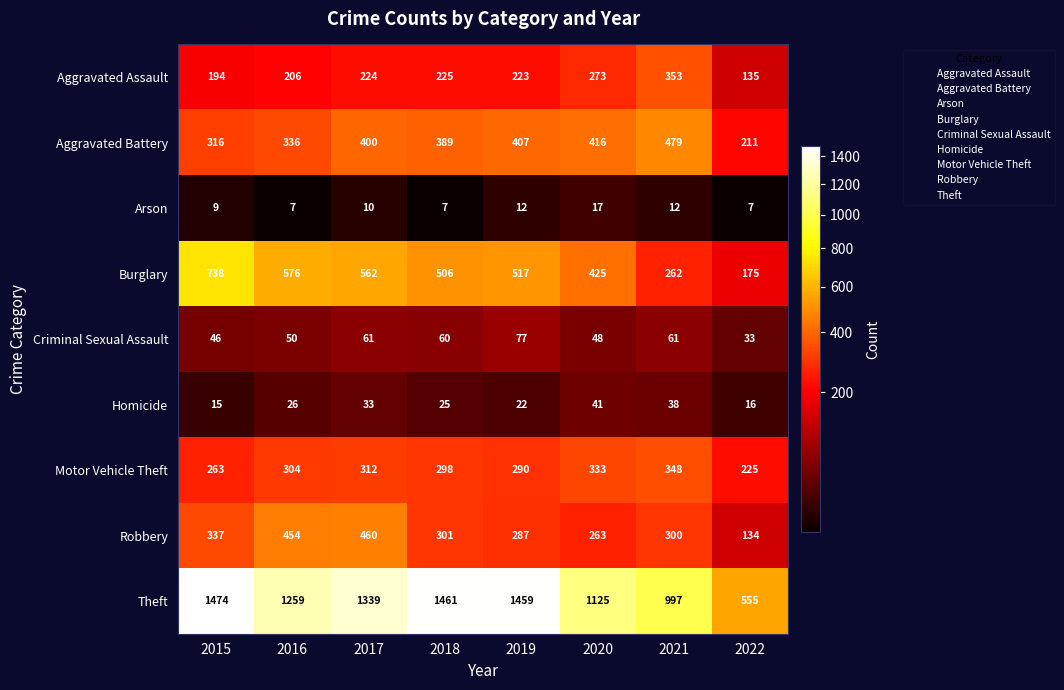

The Criminal Sexual Assault series shows 99 at 2017. True or false?

False